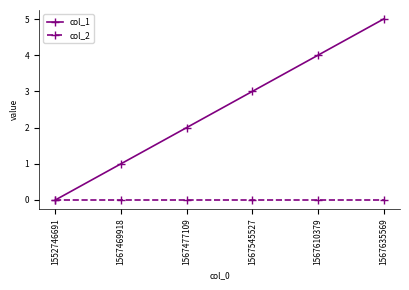

At which label is col_1 closest to 2?

1567477109